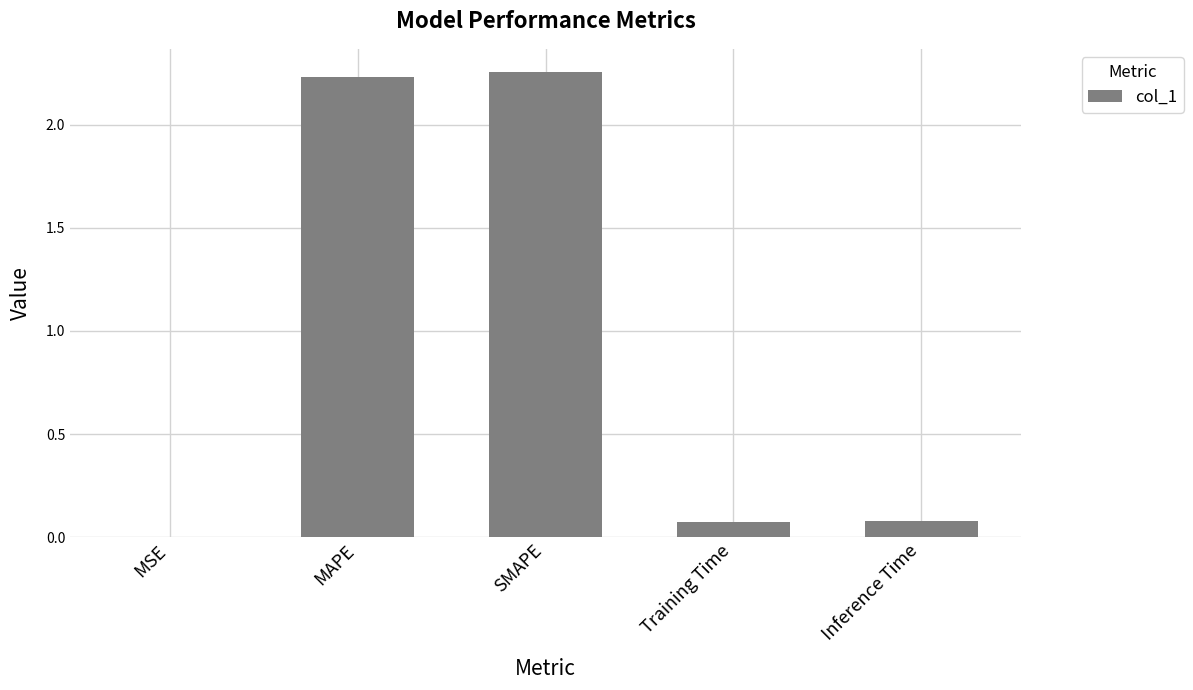

What is the sum of all values?

4.6